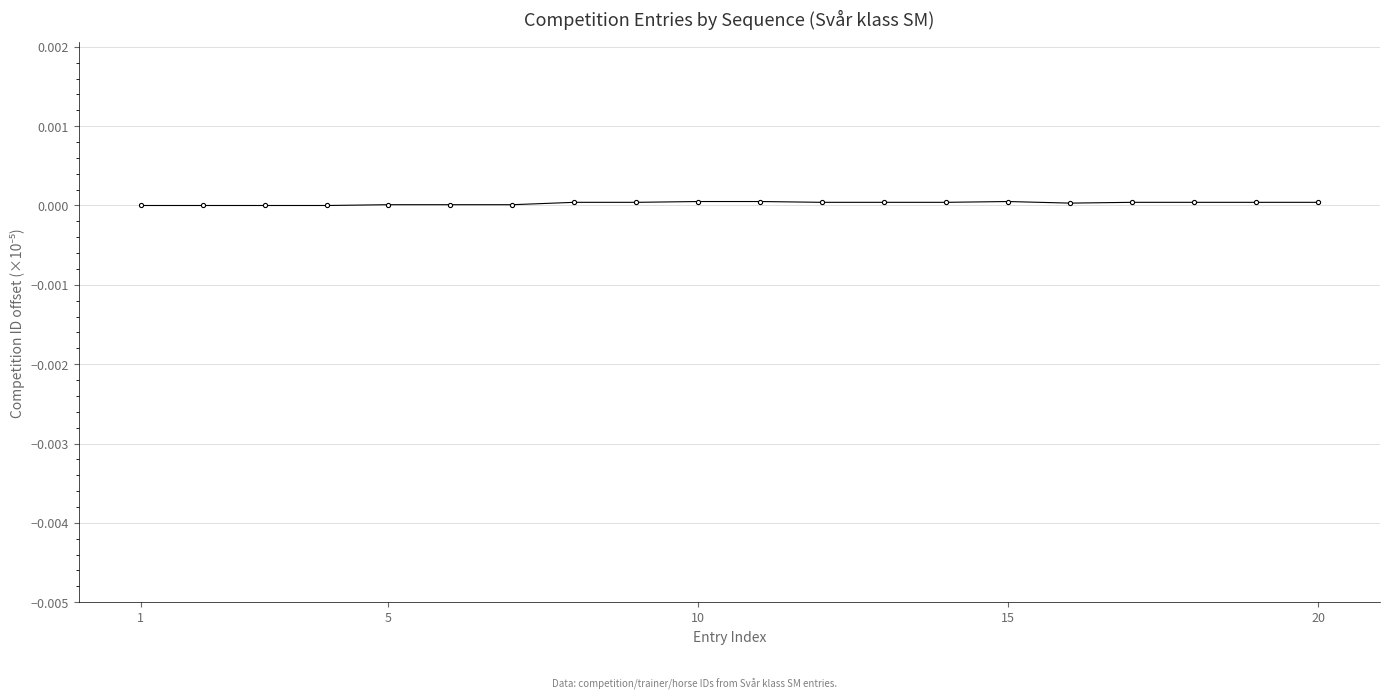

True or false: there are more than 0 points higher than both neighbors.

True